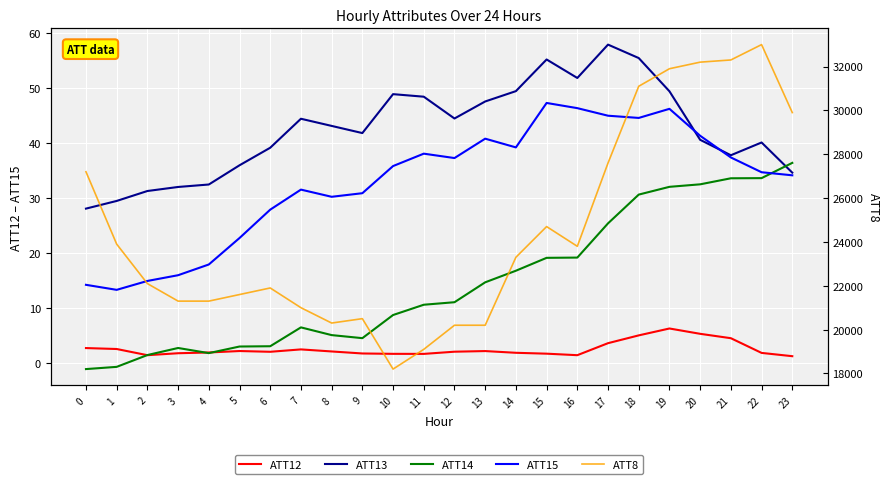

What is the spread (max minus min) of values at 20?

32194.8